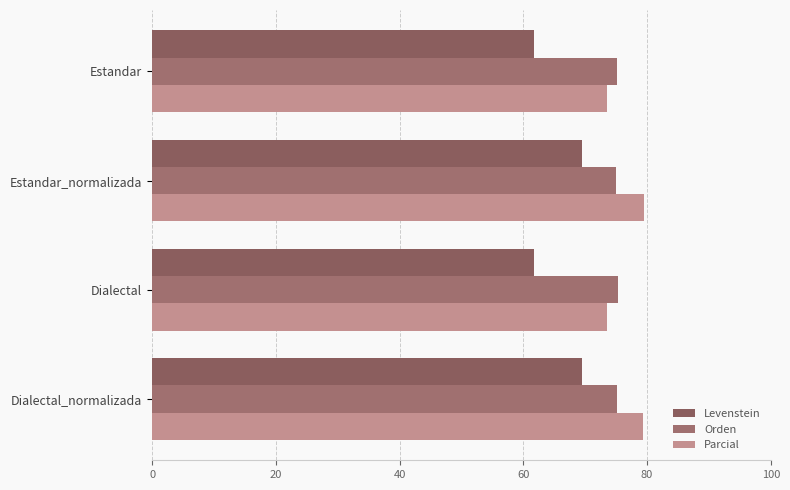

How many values in the Levenstein series are below 69?

2